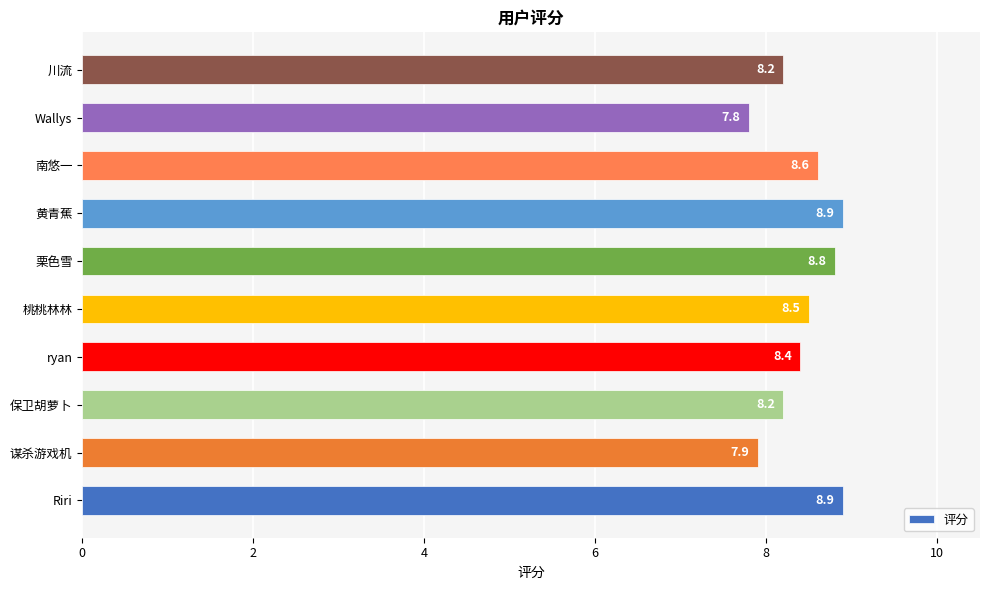

Reading top to bottom, what are all the values shown in this chart?

8.2	7.8	8.6	8.9	8.8	8.5	8.4	8.2	7.9	8.9